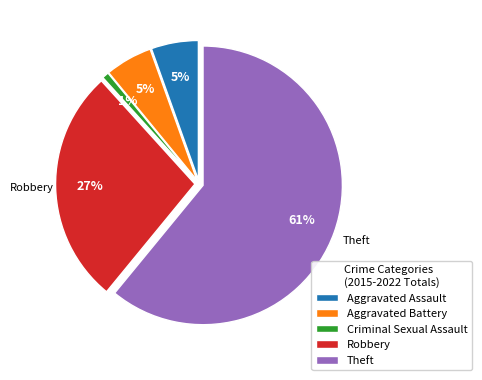

Is there a majority slice in this chart?

Yes